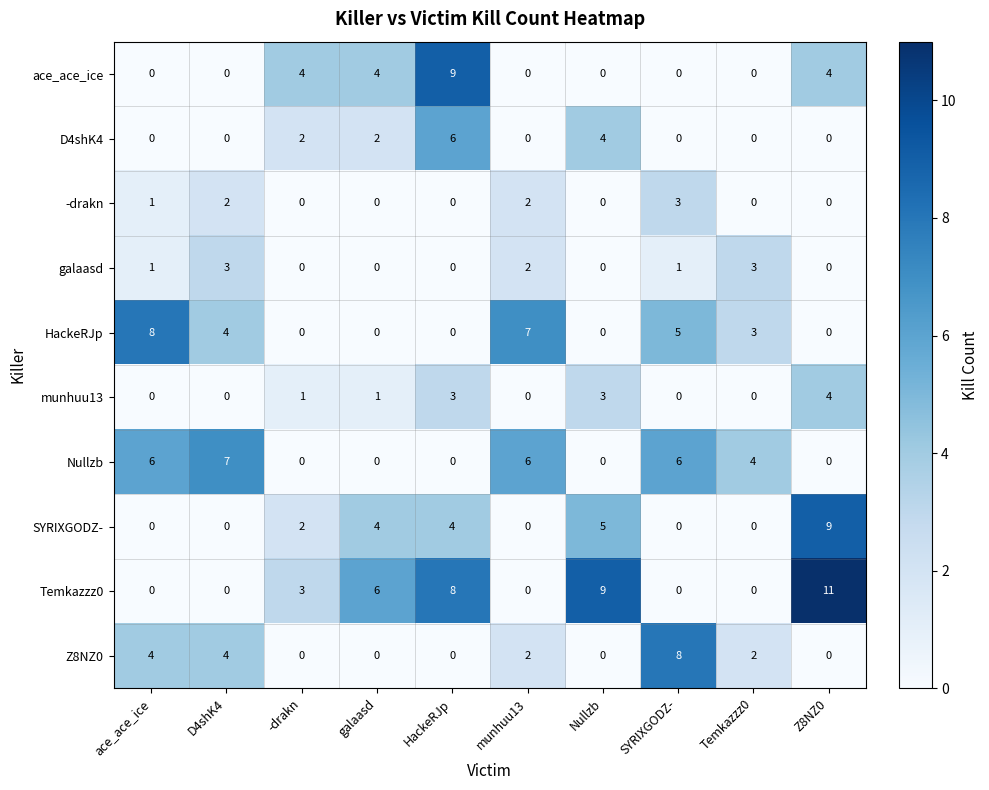

What is the maximum value shown in the chart?

11